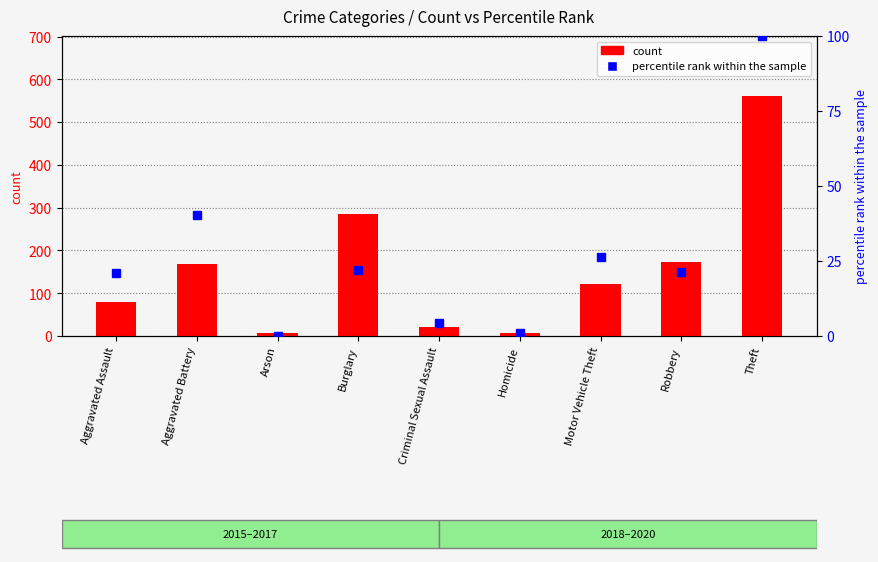

Which label corresponds to the largest value in the chart?

Theft